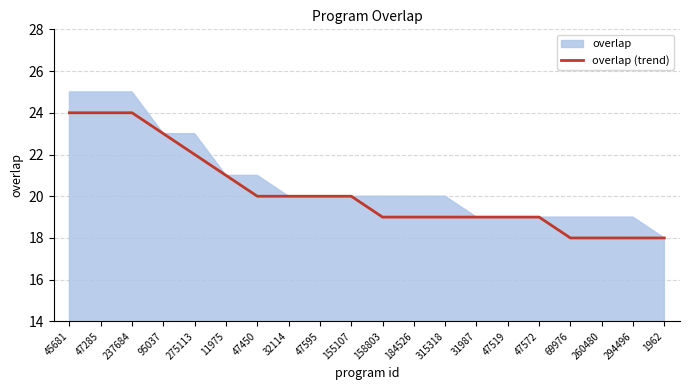

What is the label of the 19th point from the left?

294496